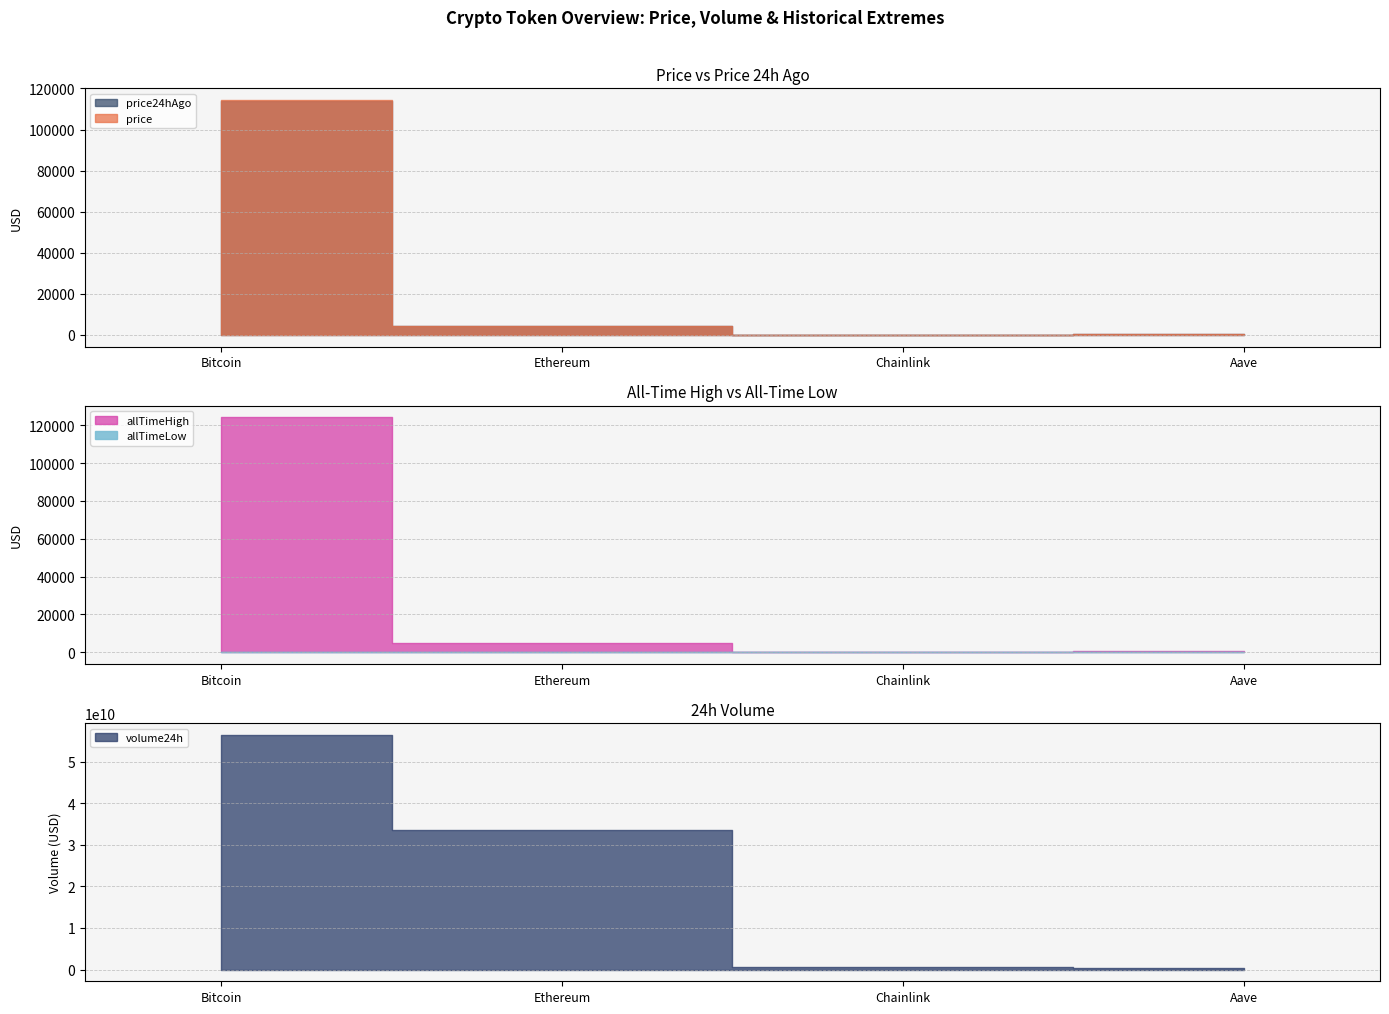

Count the number of categories in the chart.

4